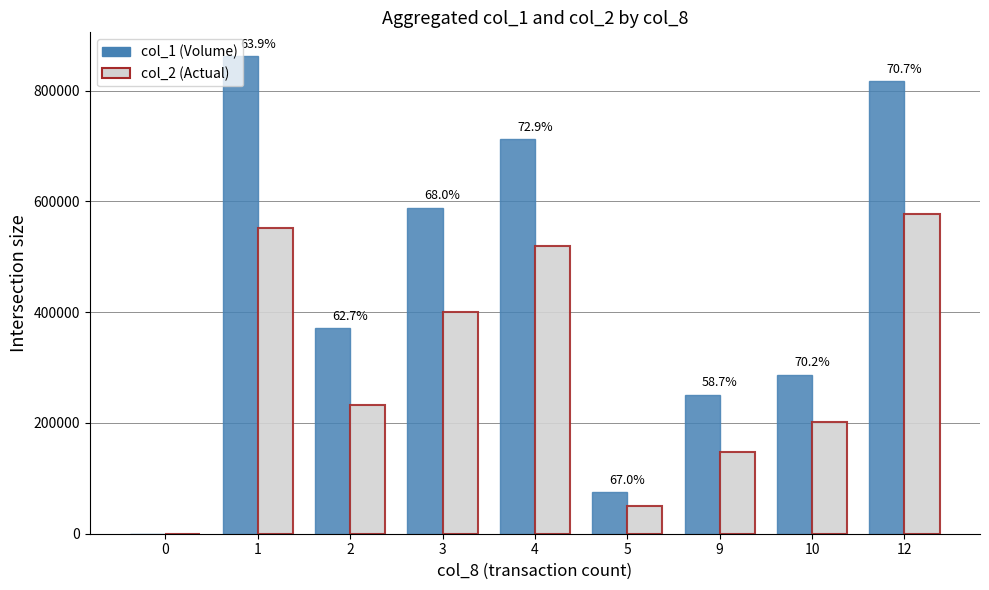

Which series has the largest total across all categories?

col_1 (Volume)